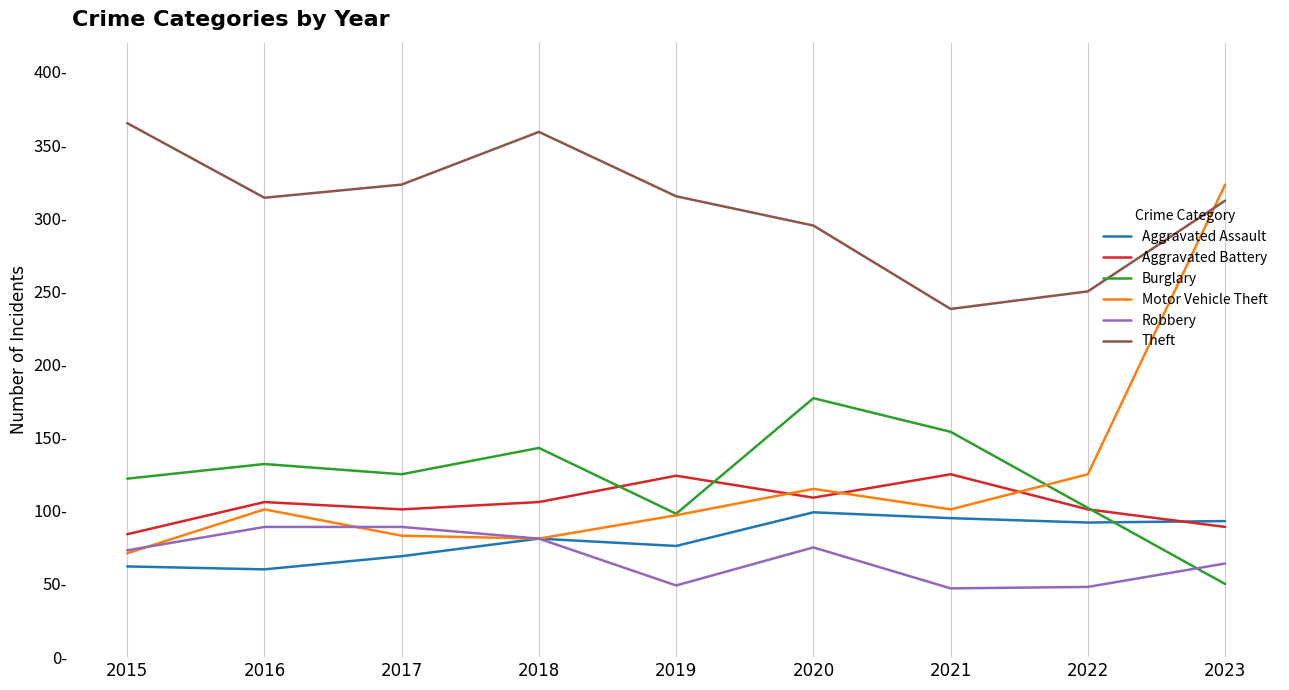

What is the lowest value of the Robbery series?

47